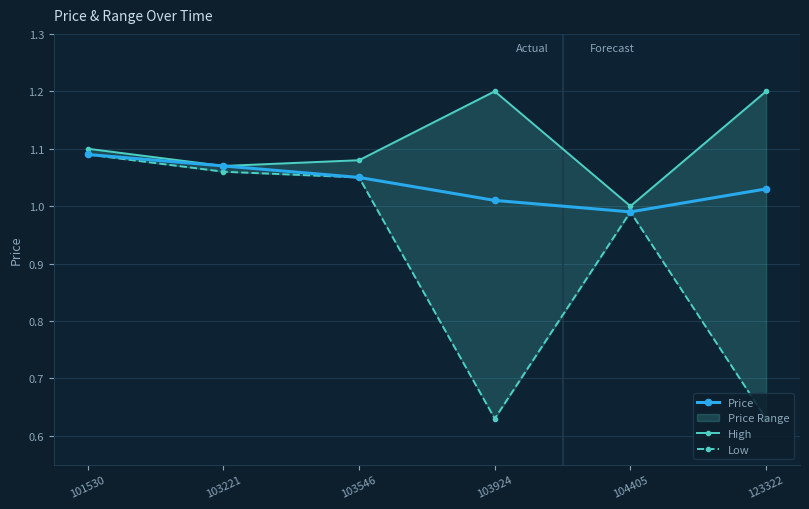

Rank the series by their average value, from lowest to highest.

Low, Price, High